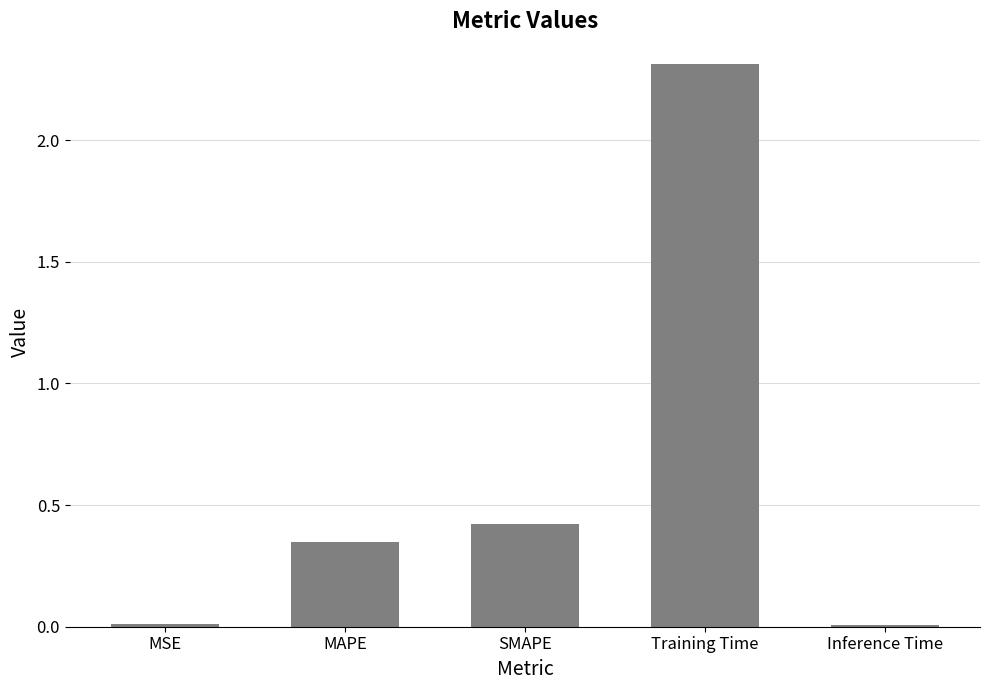

What is the label of the 5th bar from the left?

Inference Time